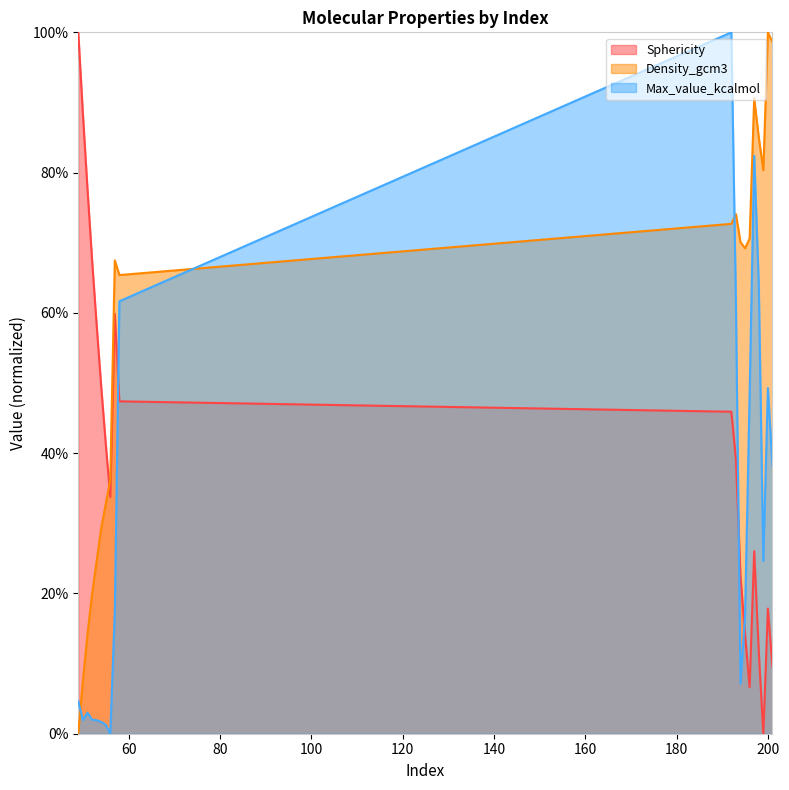

Between which two adjacent categories do Density_gcm3 and Sphericity first intersect?

55 and 56